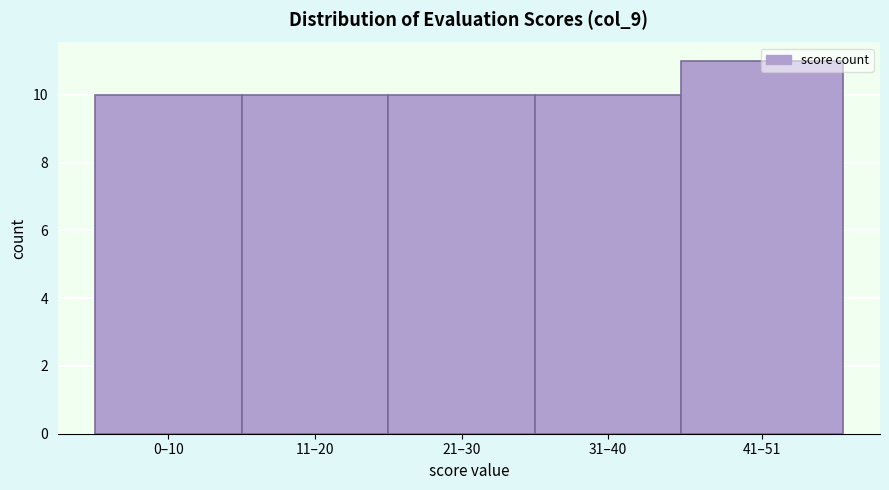

What is the ratio of the value at 41–51 to the value at 31–40?

1.1